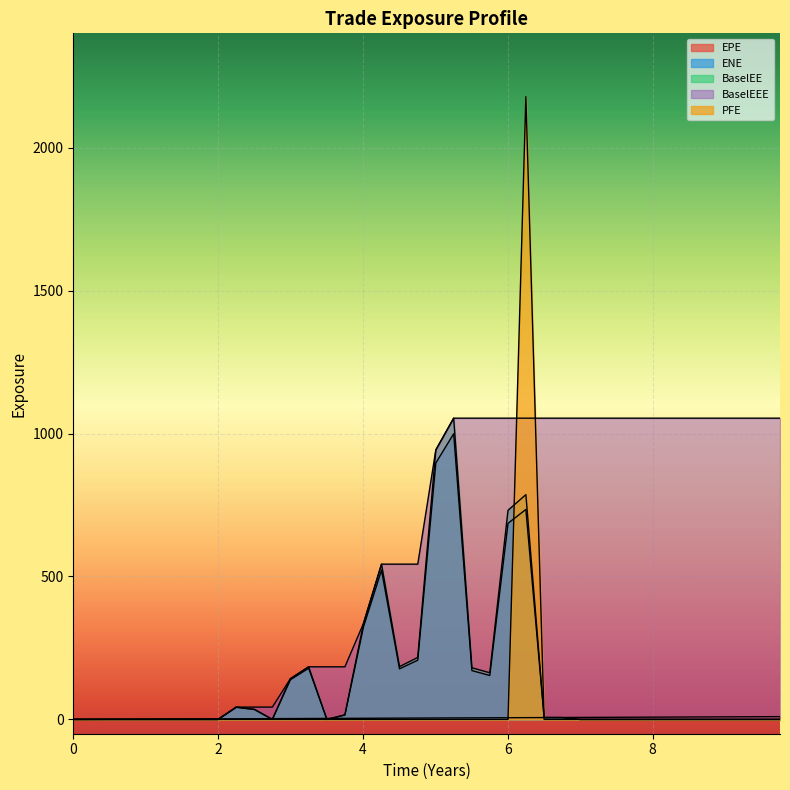

Between 1.74932 and 6.25069, which series saw the biggest shift?

PFE